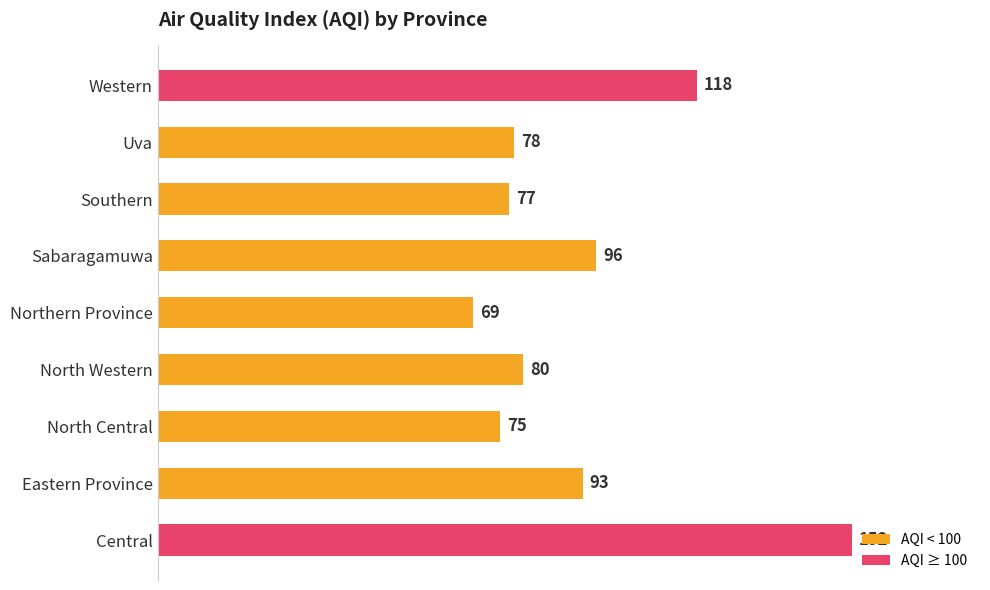

Which label corresponds to the smallest value in the chart?

Northern Province